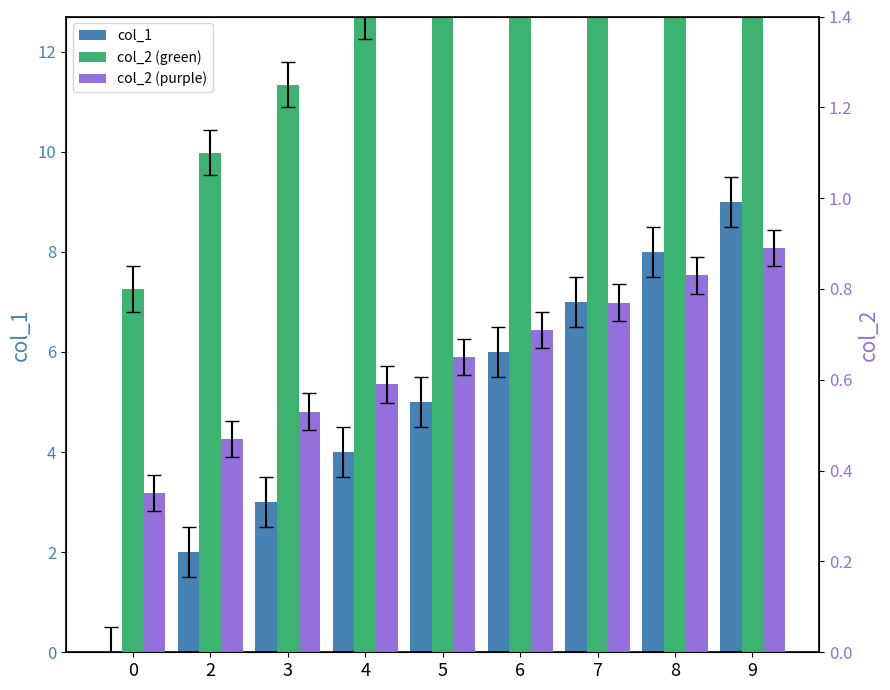

Reading left to right, extract all data points from this chart.

col_1: 0.0	2.0	3.0	4.0	5.0	6.0	7.0	8.0	9.0
col_2_green: 0.8	1.1	1.2	1.4	1.6	1.7	1.9	2.0	2.1
col_2_purple: 0.3	0.5	0.5	0.6	0.6	0.7	0.8	0.8	0.9